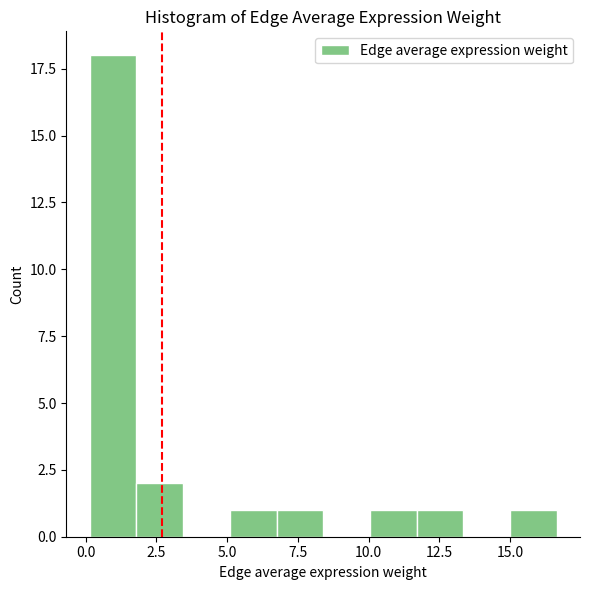

Around what value on the x-axis is the tallest bar? Give the approximate position of its centre, as read against the axis.

1.0